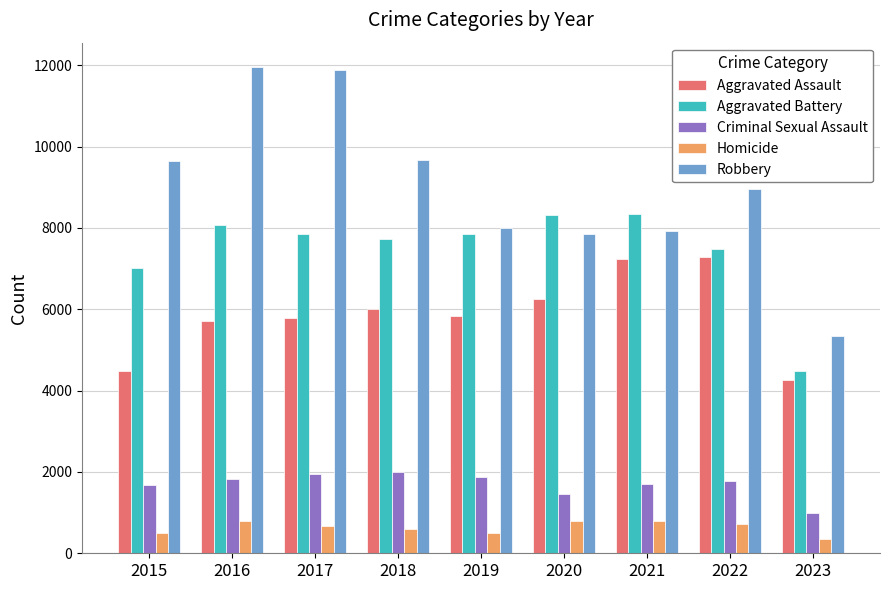

Is it true that Aggravated Battery equals 8346 at 2021?

True